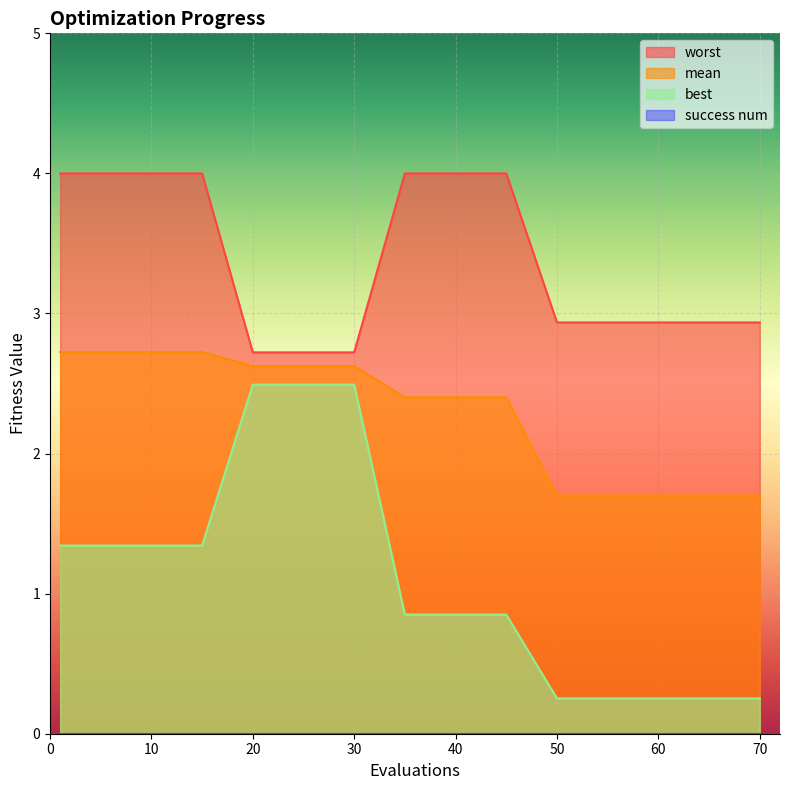

At how many categories does at least one series exceed 3?

7